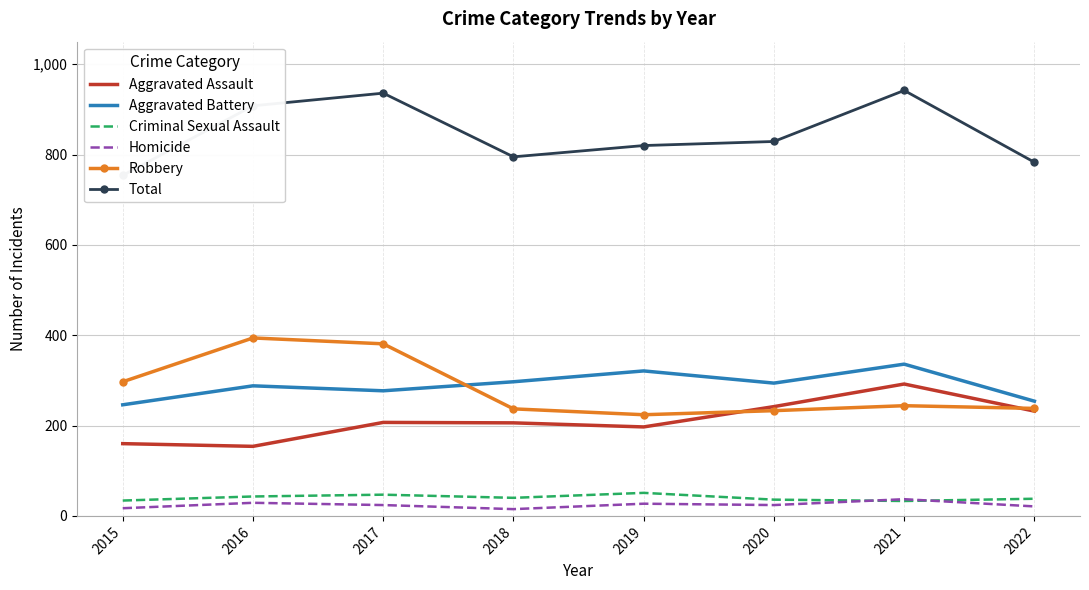

What is the difference between the Total values at 2017 and 2018?

141